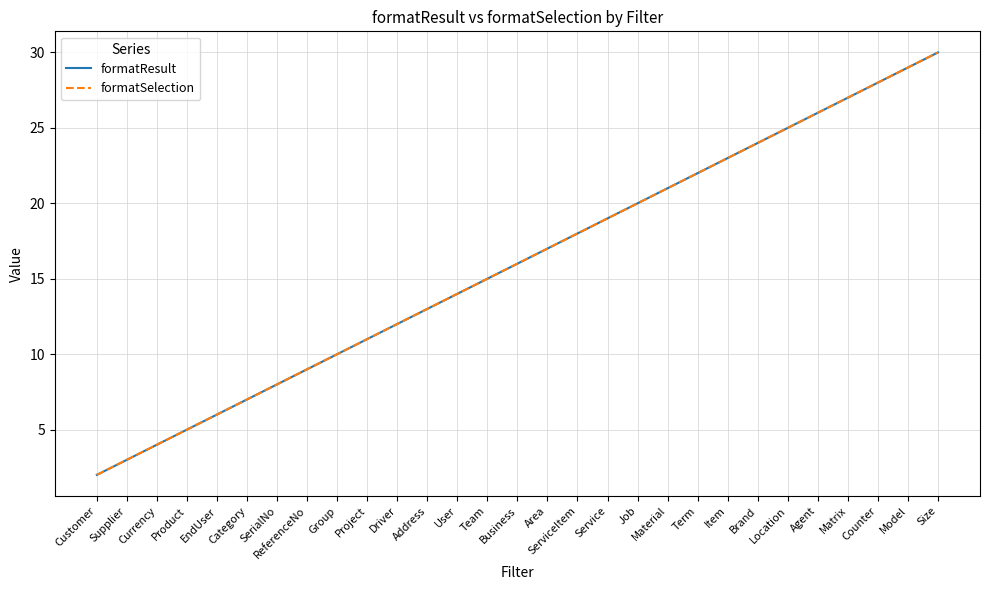

Does the chart display data point markers on the line(s)?

No